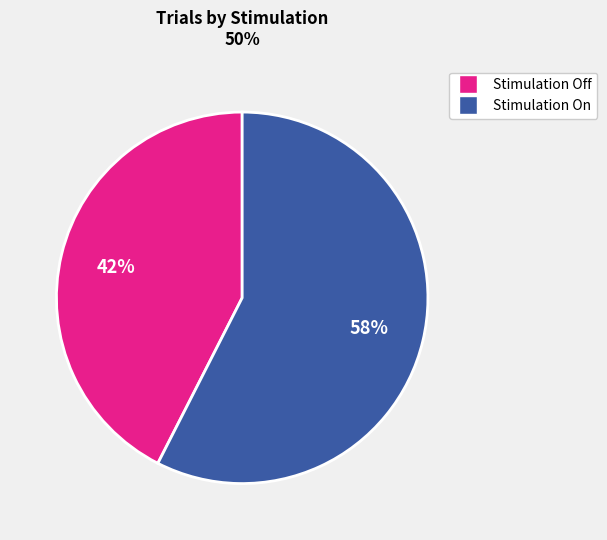

To the nearest percent, what is the average slice percentage?

50%